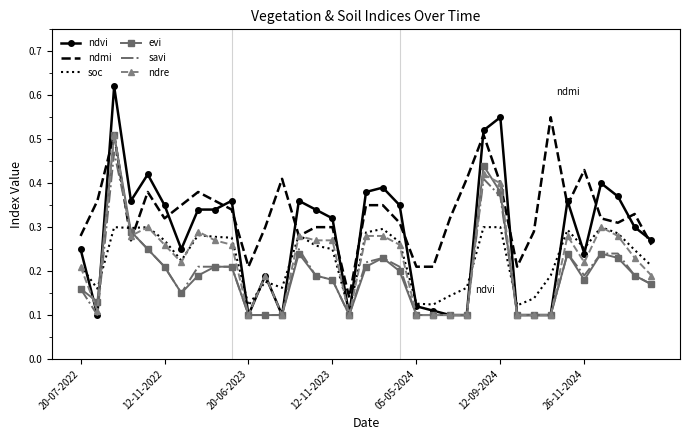

How many times do ndmi and savi cross each other?

2